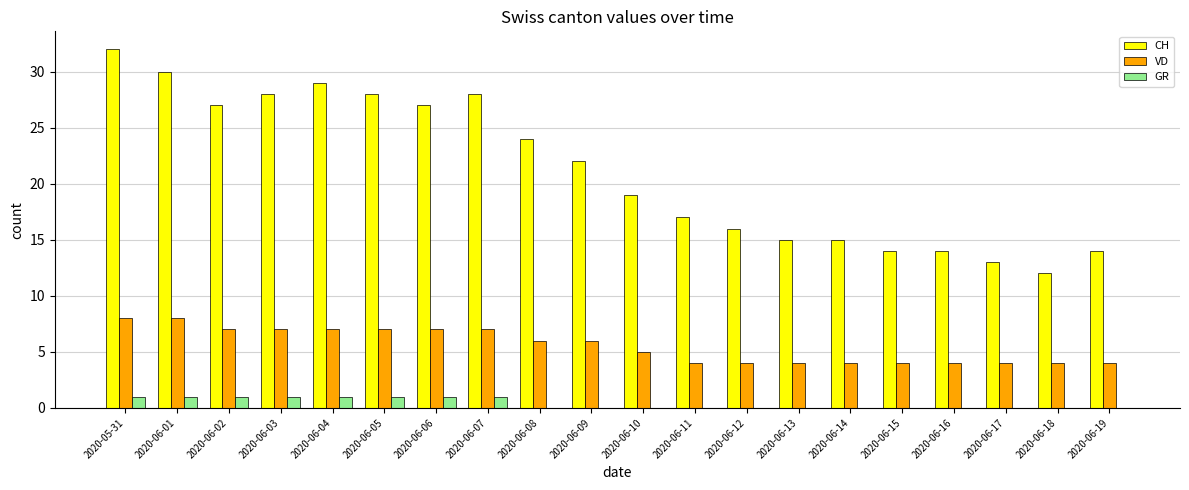

What are all the series names shown in the legend?

CH, VD, GR